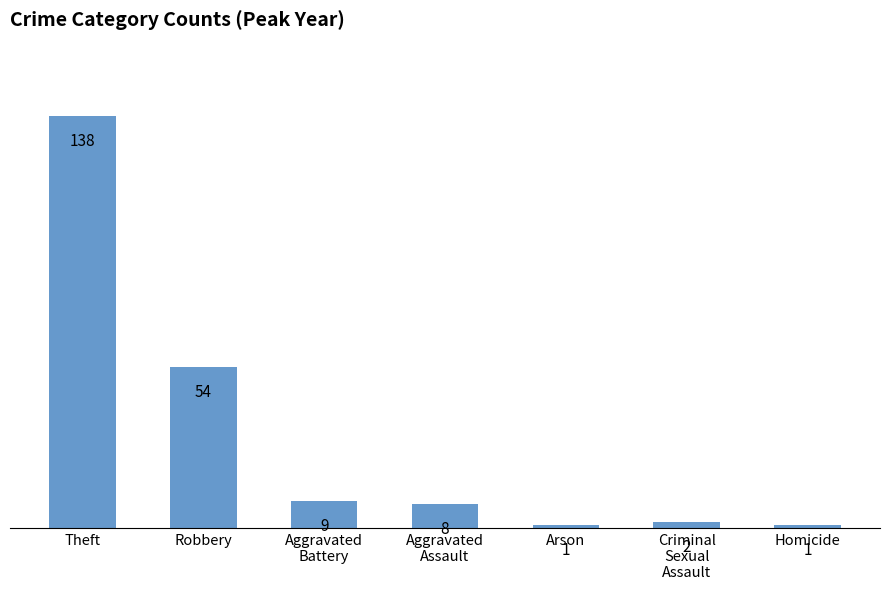

The chart shows a value of 16 at Aggravated
Battery. True or false?

False